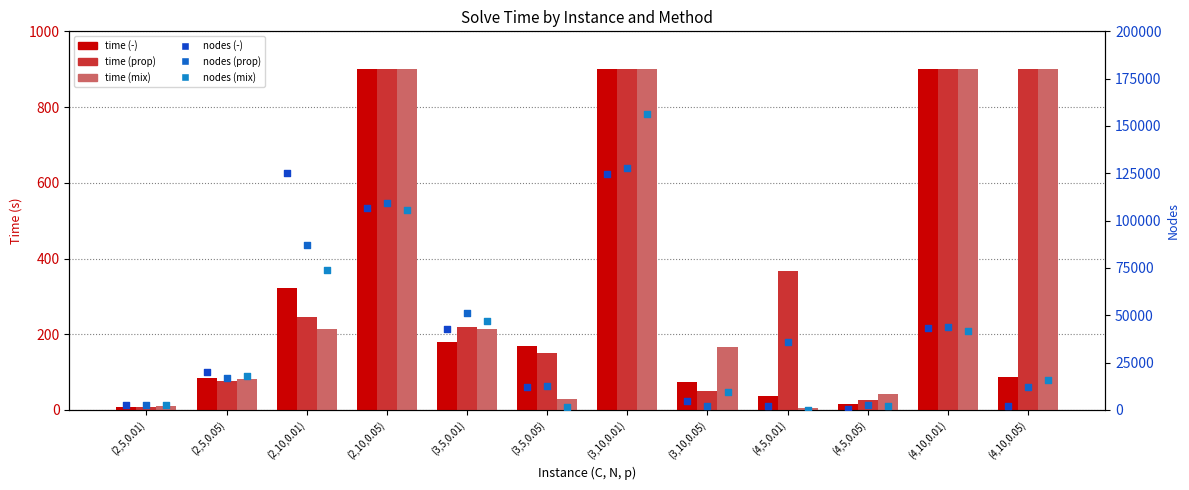

Which series reaches the minimum Y coordinate?

mix